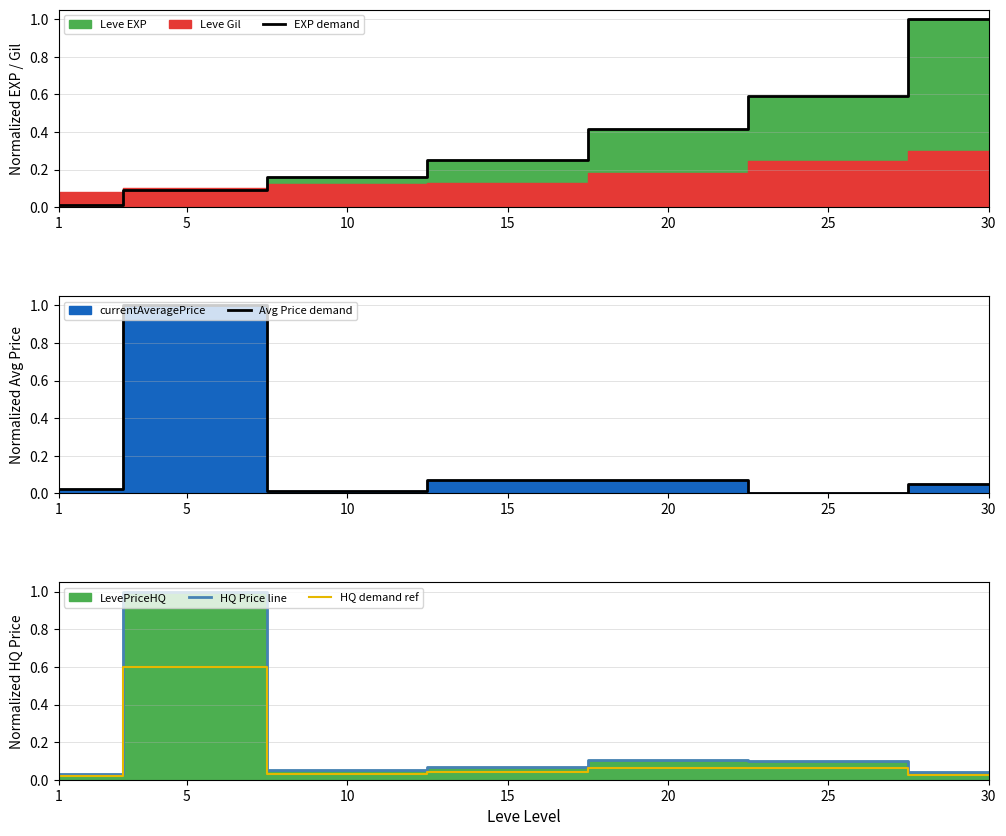

How many lines are shown in the chart?

4